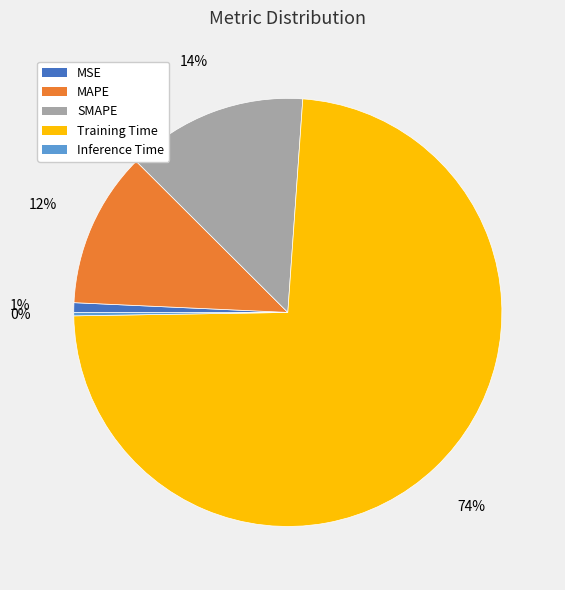

To the nearest percent, what is the average slice percentage?

20%